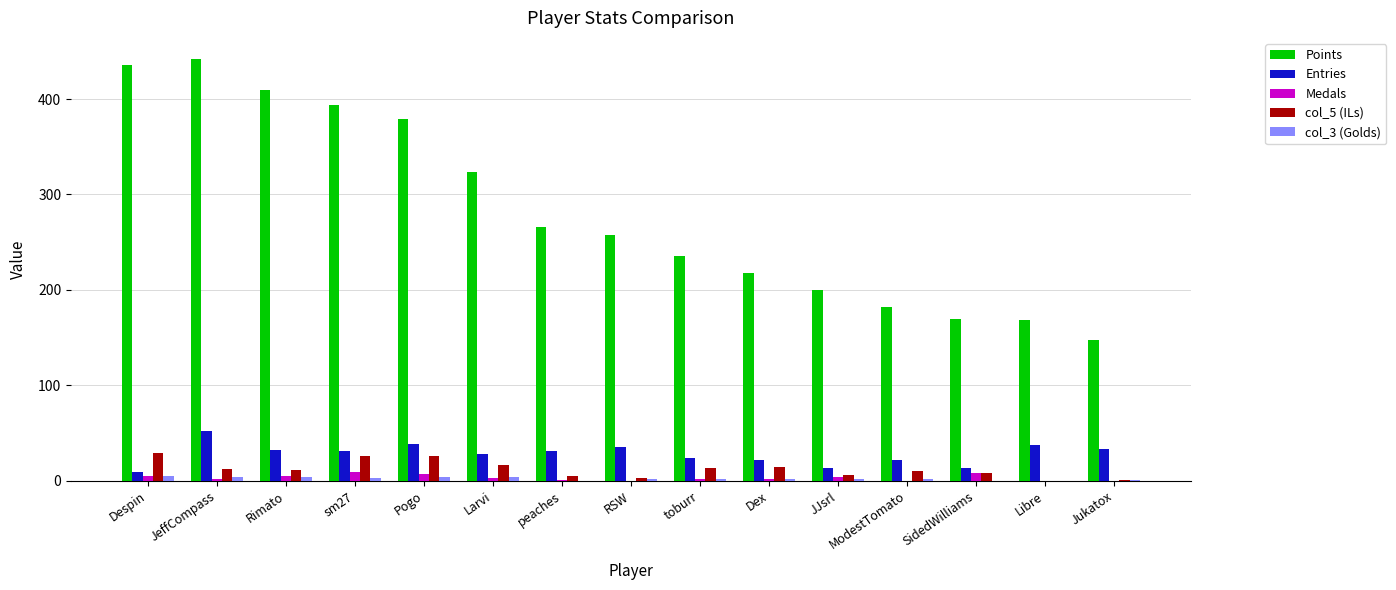

At which label does Points reach its peak?

JeffCompass